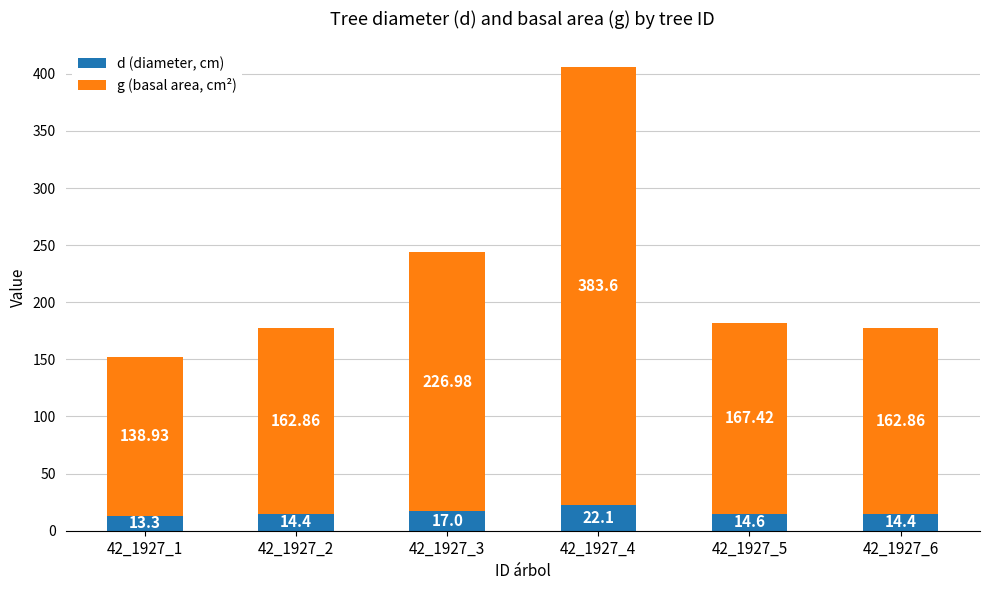

At which category is the sum across all series the highest?

42_1927_4